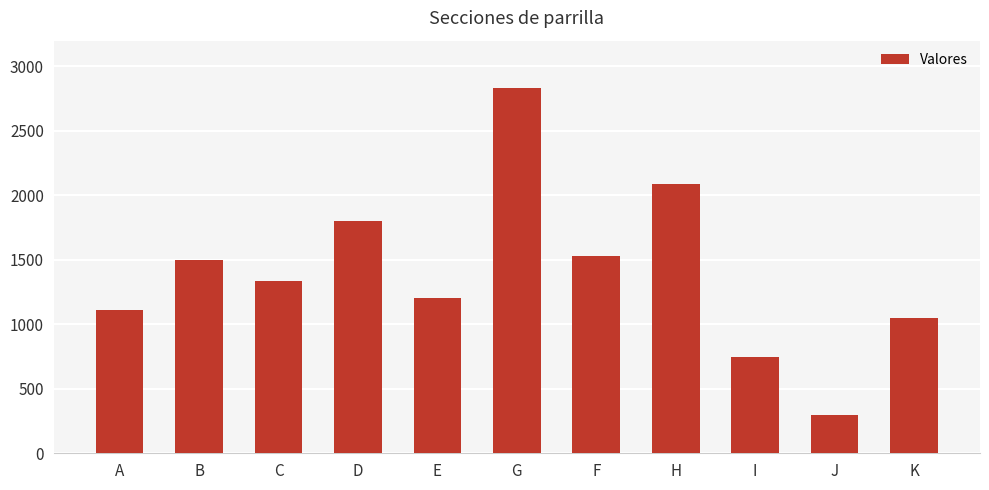

What is the difference between the second highest and second lowest values?

1335